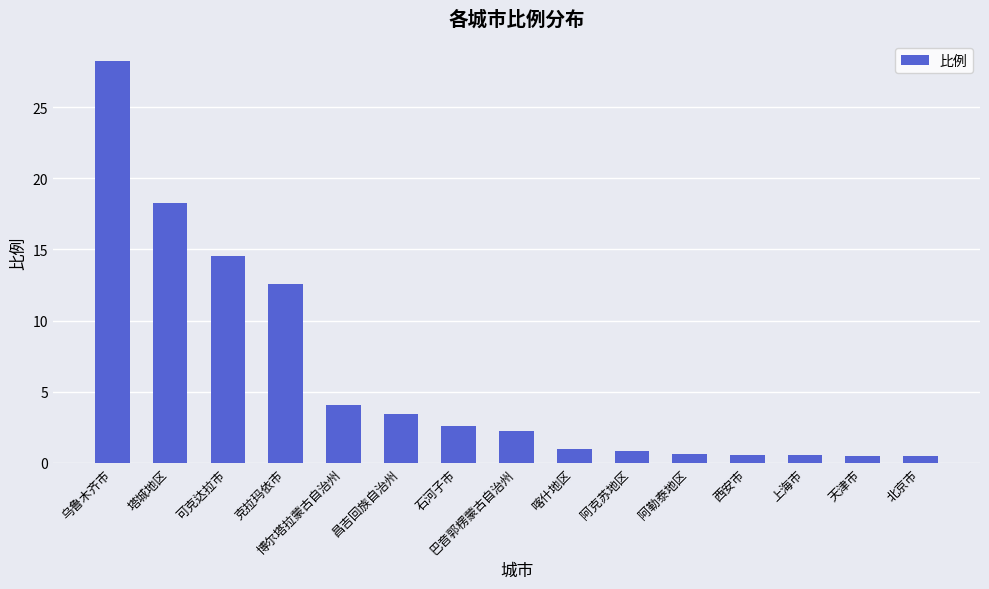

What is the average value?

6.0